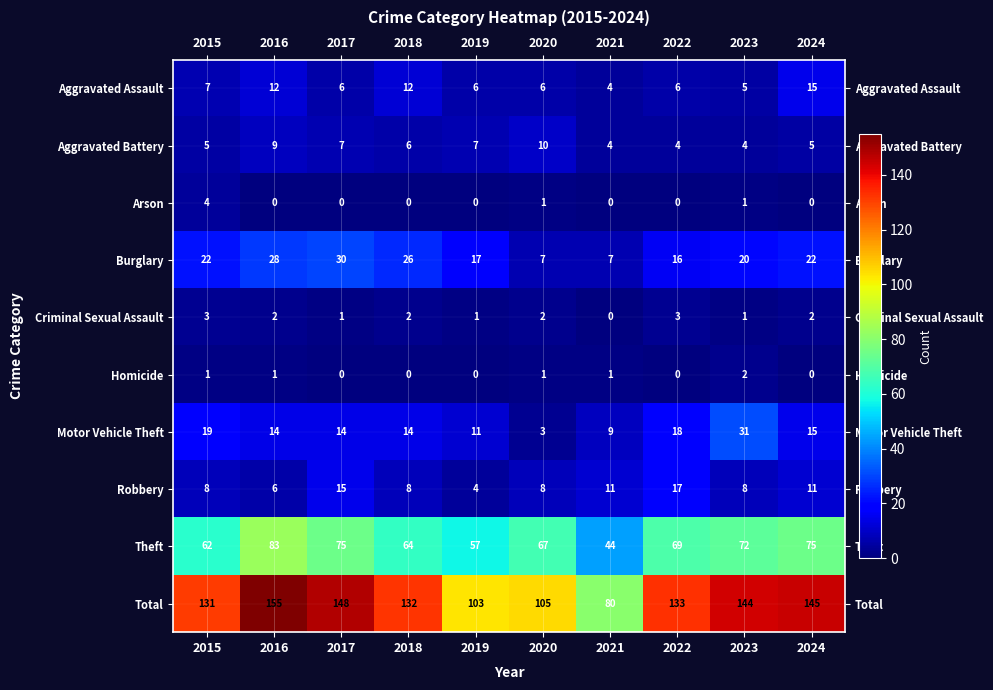

At which label does Aggravated Battery first exceed 6?

2016